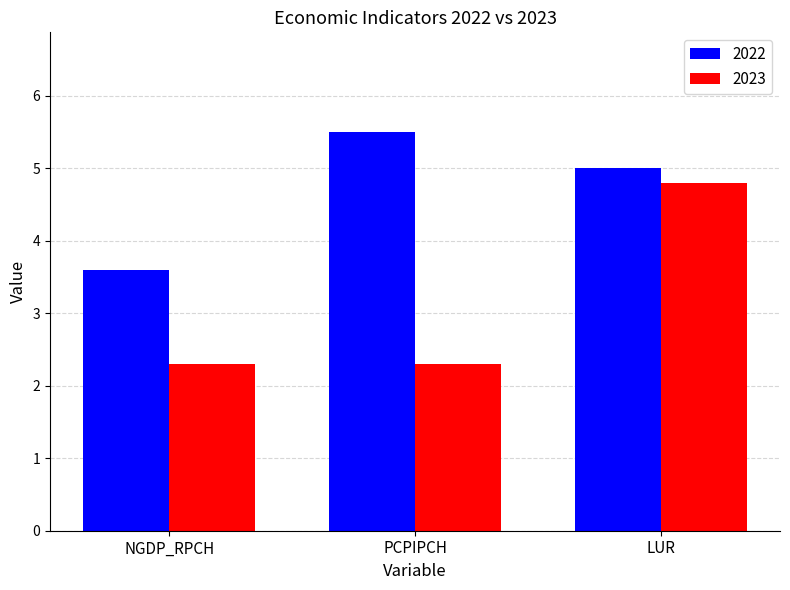

Are the bars horizontal?

No